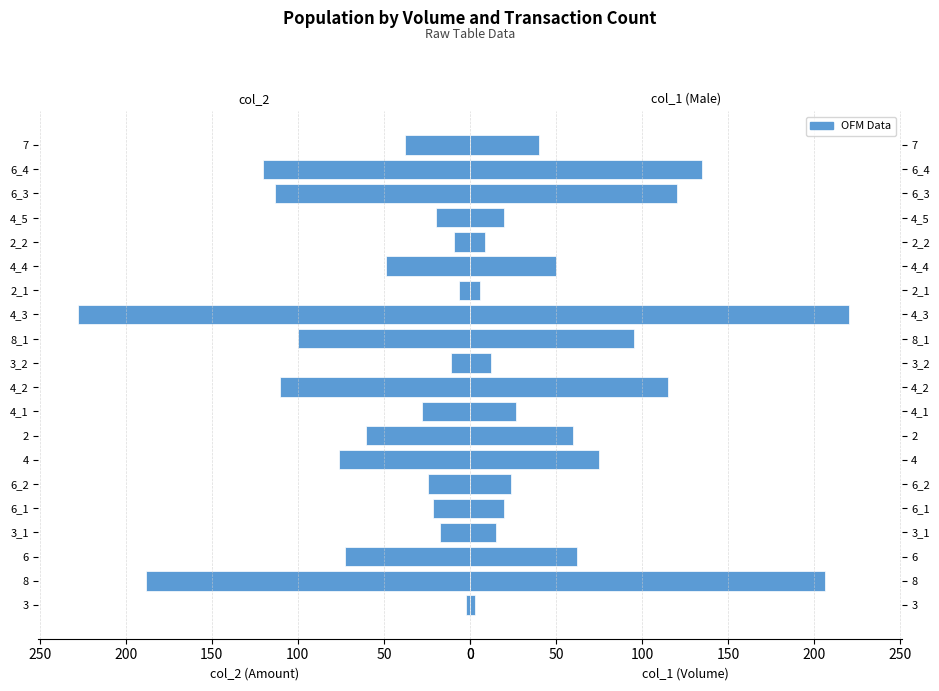

The value of col_2 at 4 is 99.9. True or false?

False